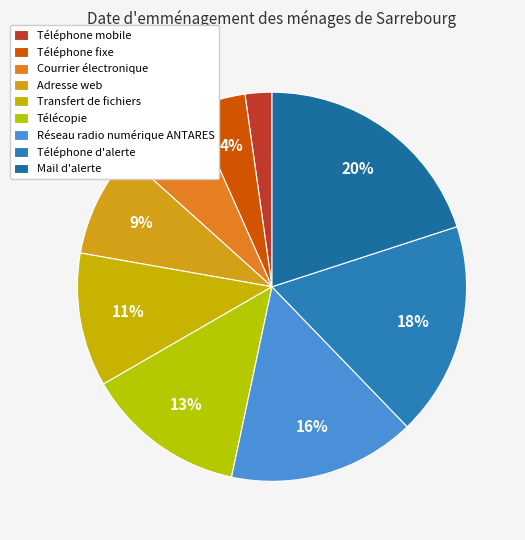

What percentage is the Transfert de fichiers slice, to the nearest percent?

11%